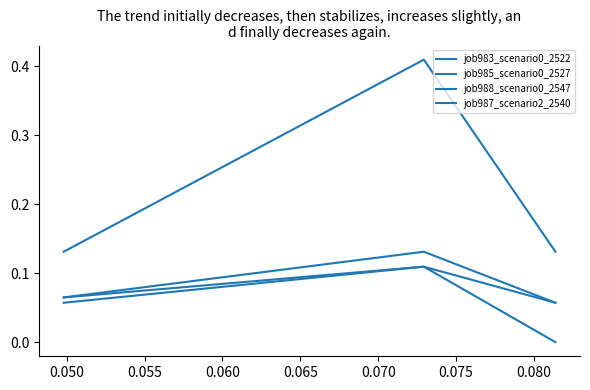

The value of job985_scenario0_2527 at 0.055 is 0.1. True or false?

True